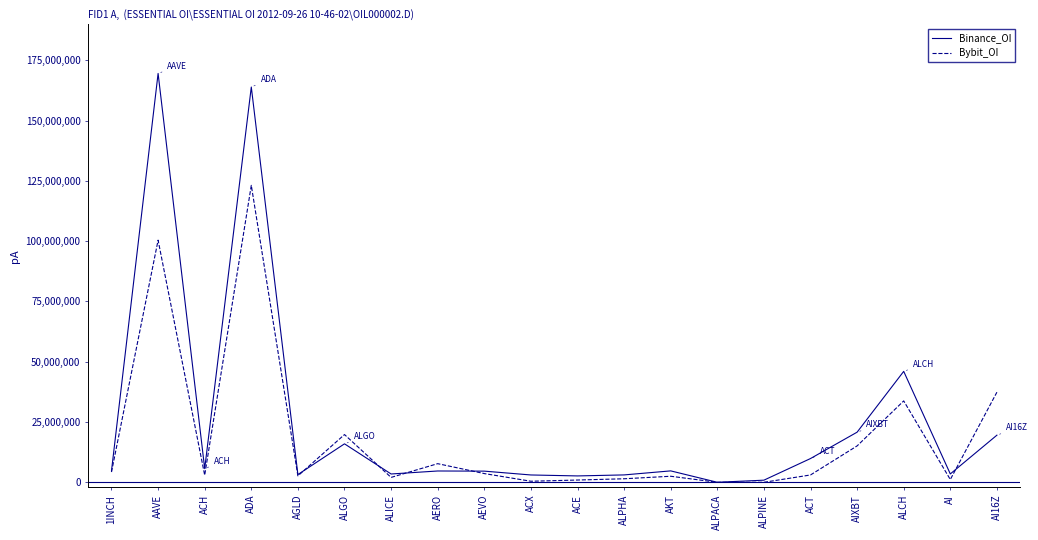

List the series in order of their peak value, highest first.

Binance_OI, Bybit_OI